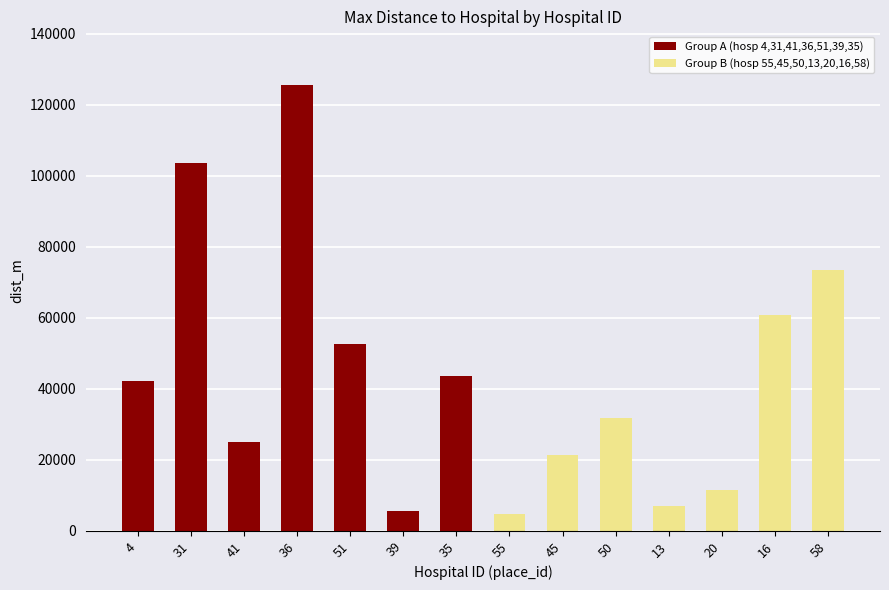

Count the number of categories in the chart.

14